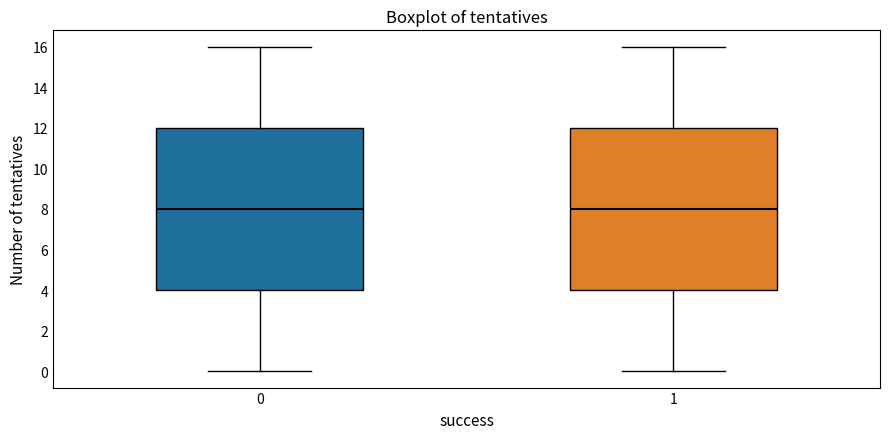

Reading left to right, read every box against the y-axis: the position of its median line, the range the box covers, and the ends of its whiskers. The values are not printed on the chart, so give them approximately, as read against the axis.

0: median 8, box 4 to 12, whiskers 0 to 16
1: median 8, box 4 to 12, whiskers 0 to 16